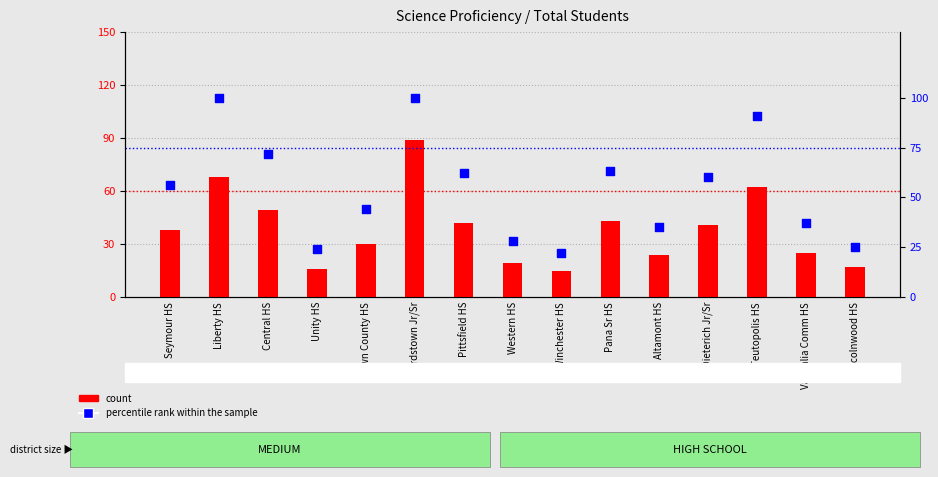

At which category is the sum across all series the highest?

Beardstown Jr/Sr